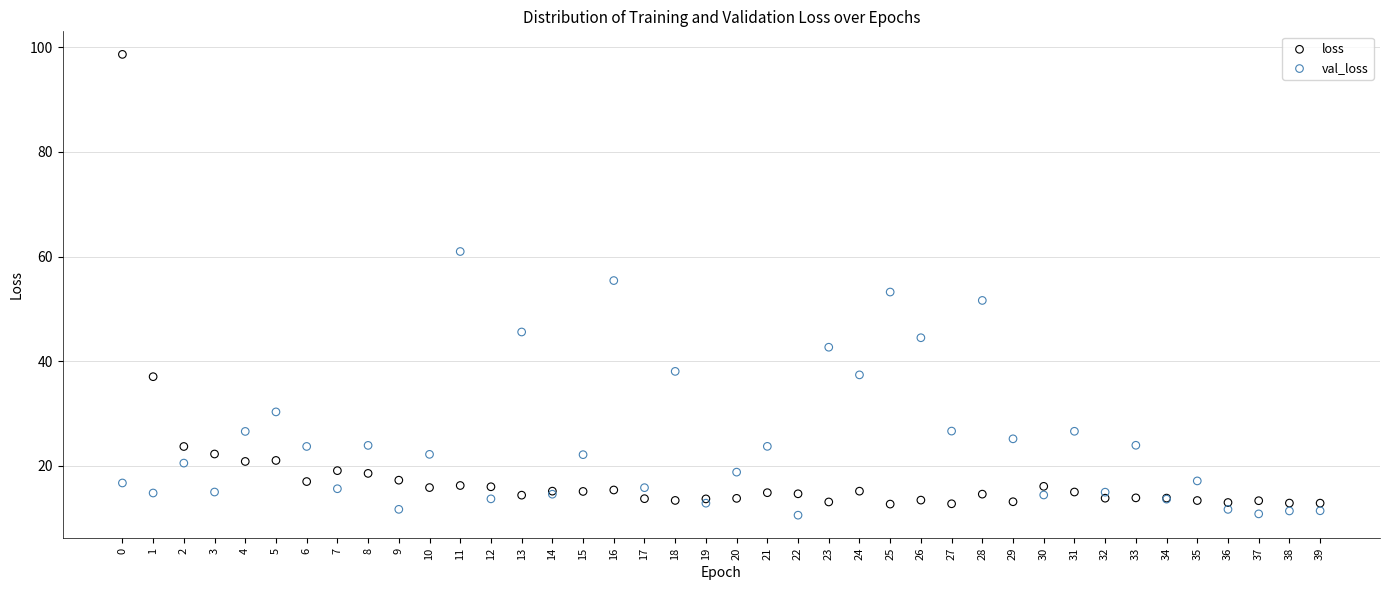

Which series has the widest spread of Y values?

loss